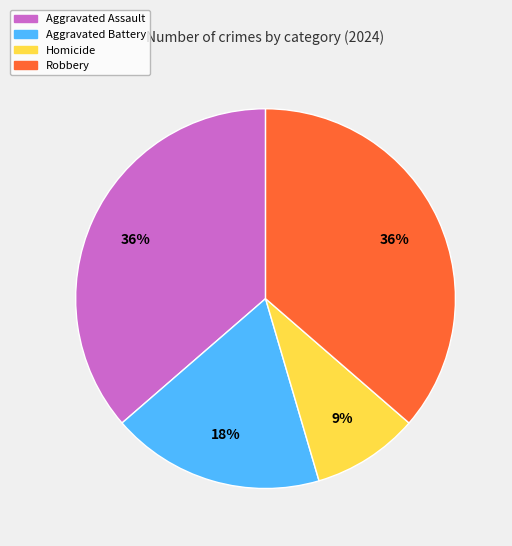

To the nearest percent, what is the average slice percentage?

25%